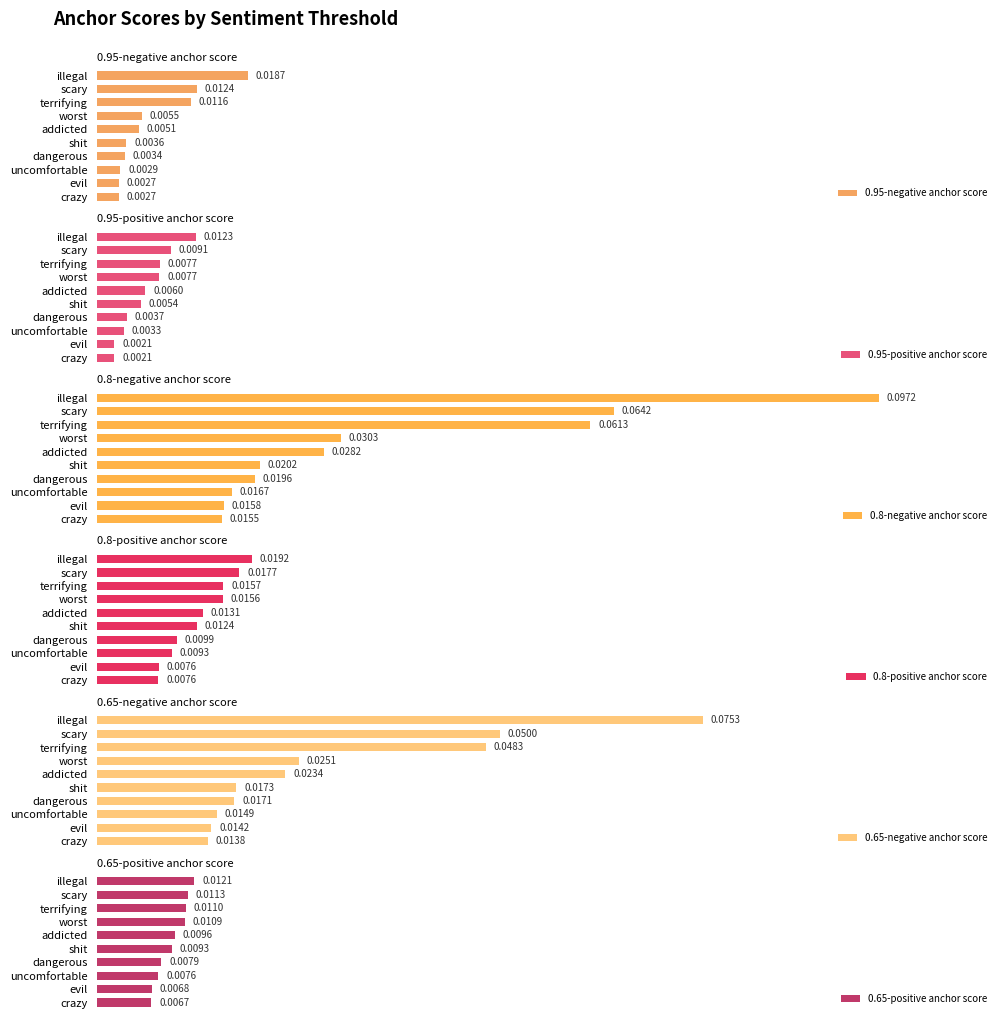

How many 0.65-negative anchor score values are between 0 and 1?

10